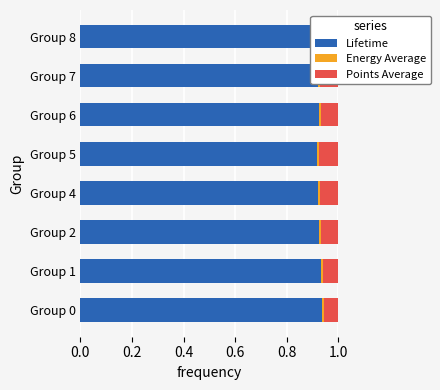

What is the sum of the Points Average values at Group 2 and Group 5?

0.1